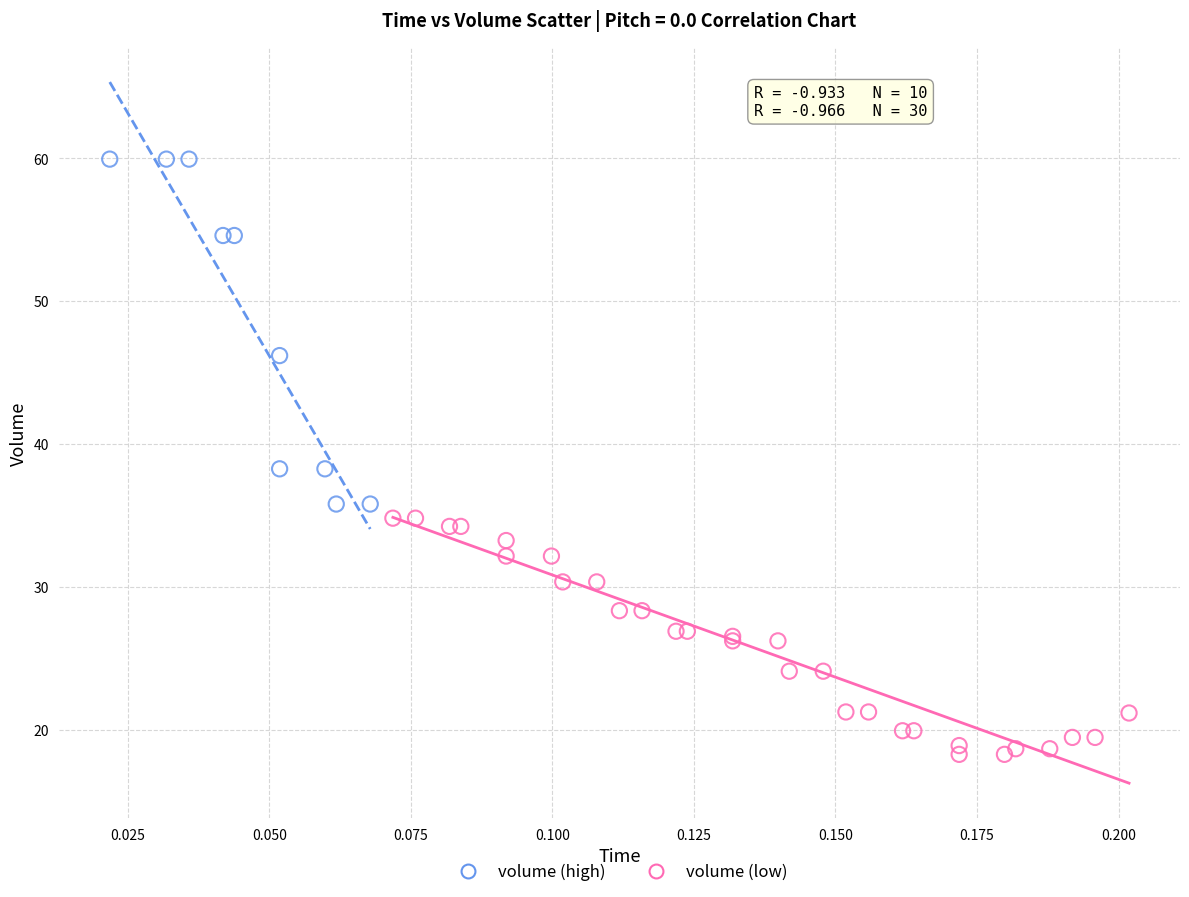

Which series contains the highest Y value?

volume (high)